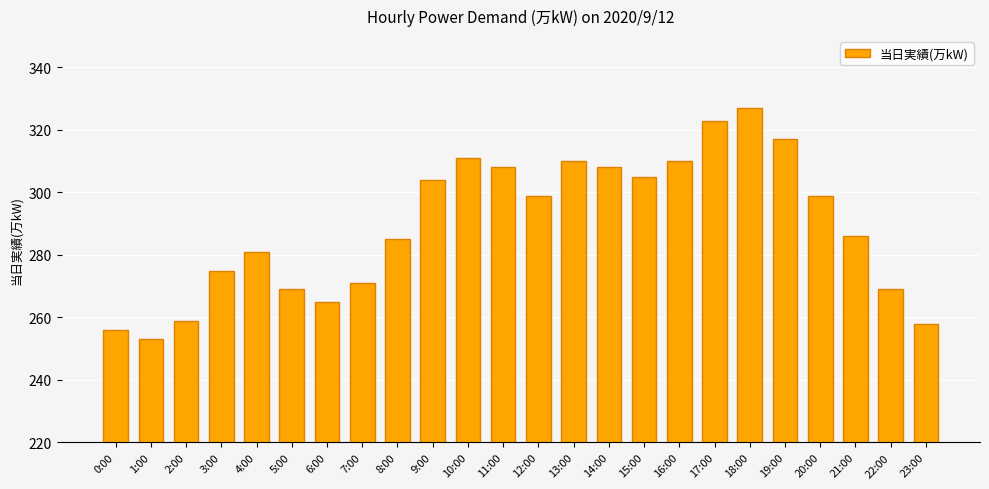

What is the label of the 5th bar from the right?

19:00